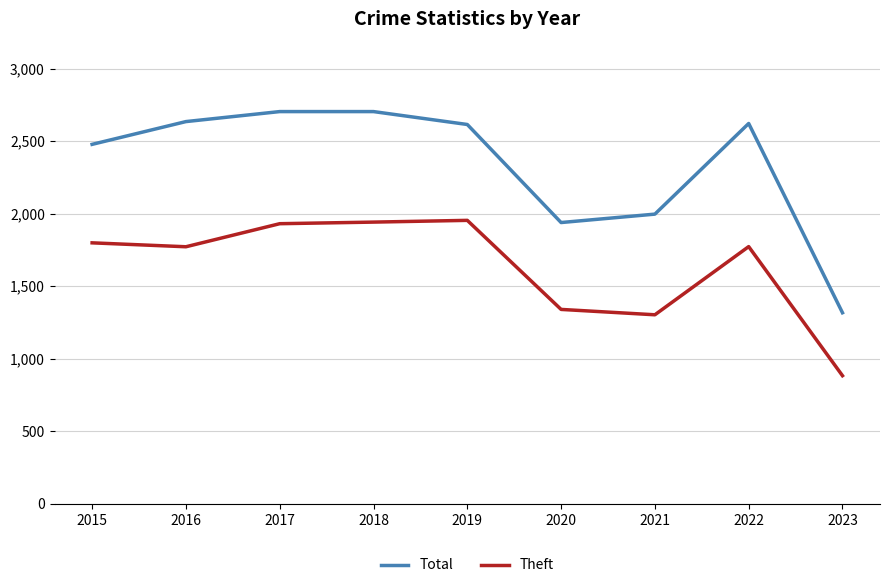

Which category has the lowest value in the Theft series?

2023